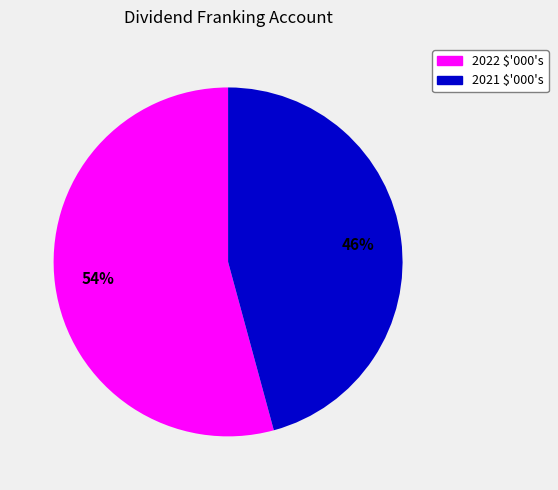

Which category has the smallest portion of the pie?

2021 $'000's